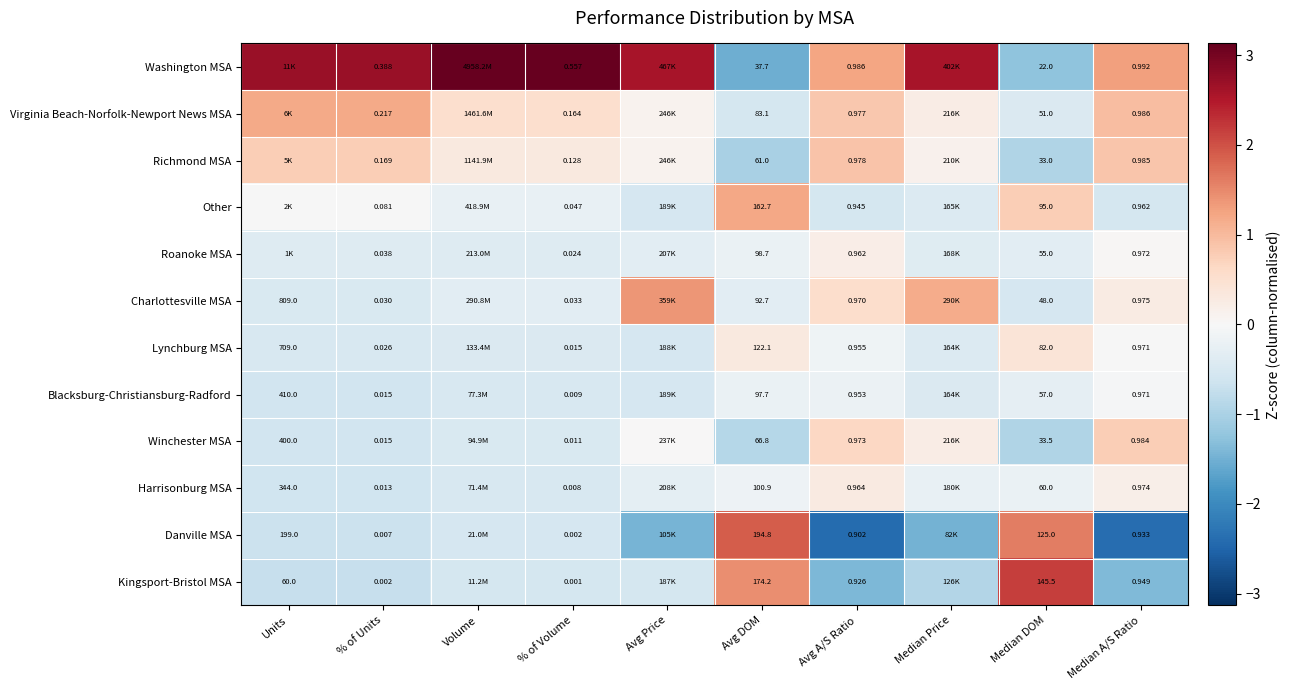

How many distinct data groups are displayed?

12